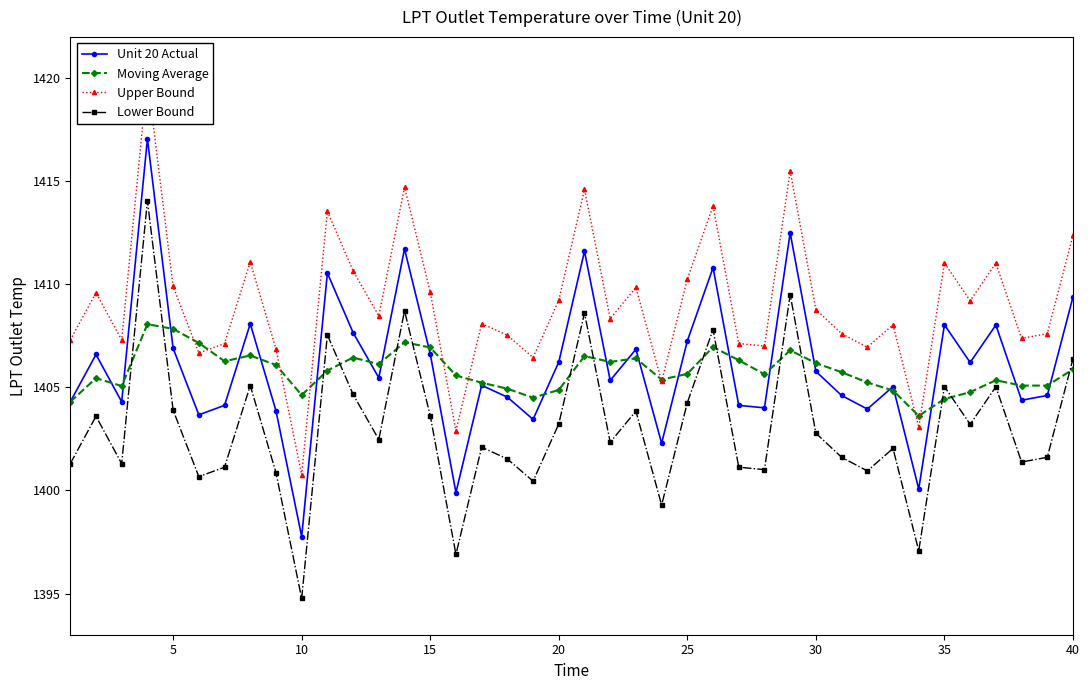

How many values in the Moving Average series are below 1405?

9